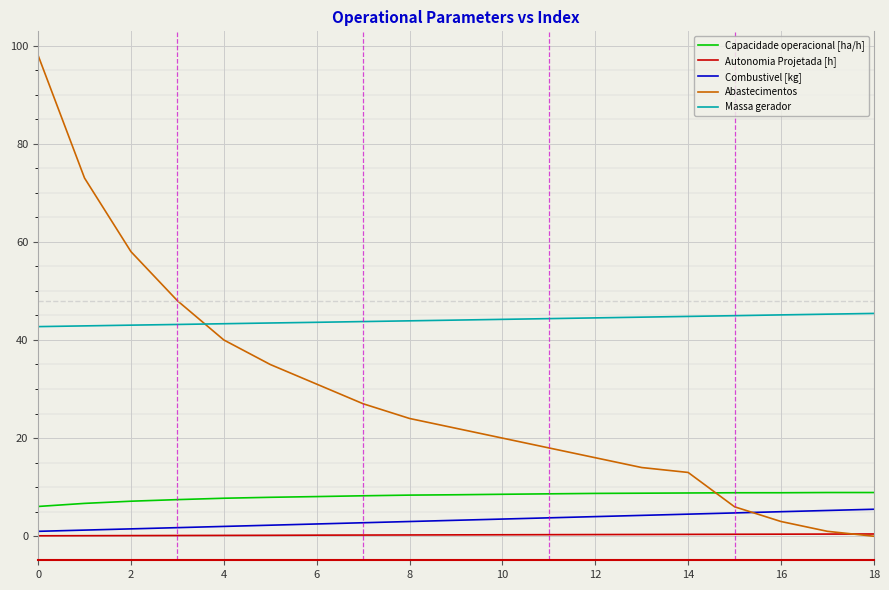

Which series has the largest total across all categories?

Massa gerador